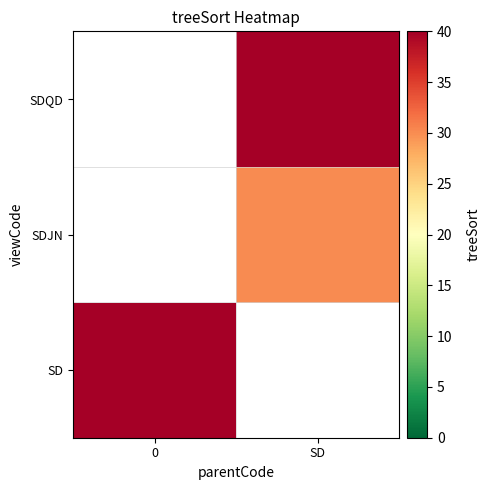

At how many categories does at least one series exceed 32?

2